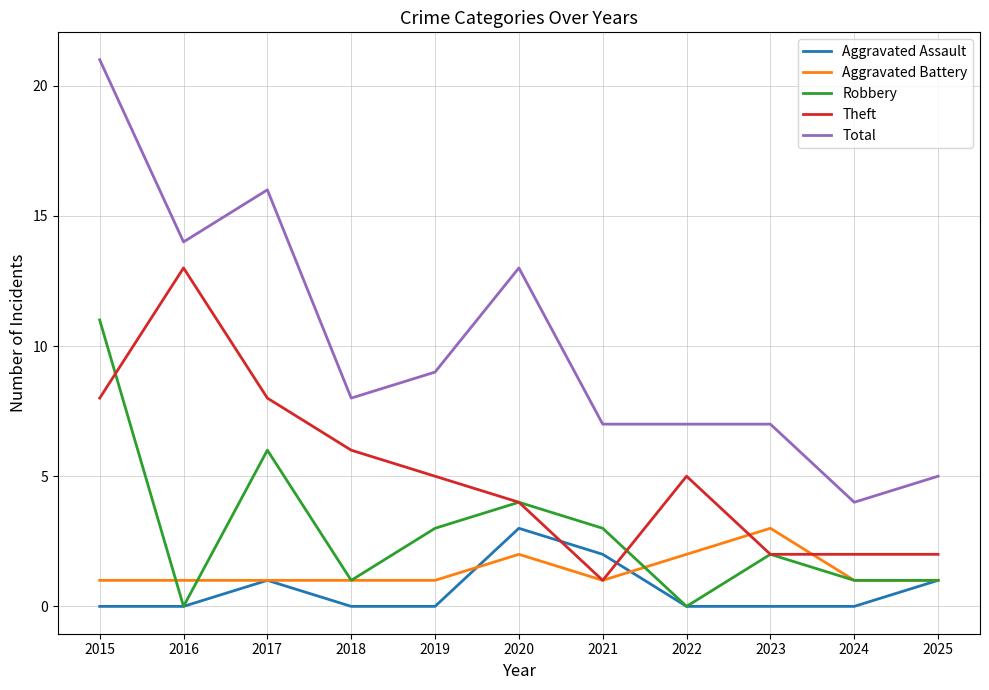

Is it true that Total equals 7 at 2022?

True